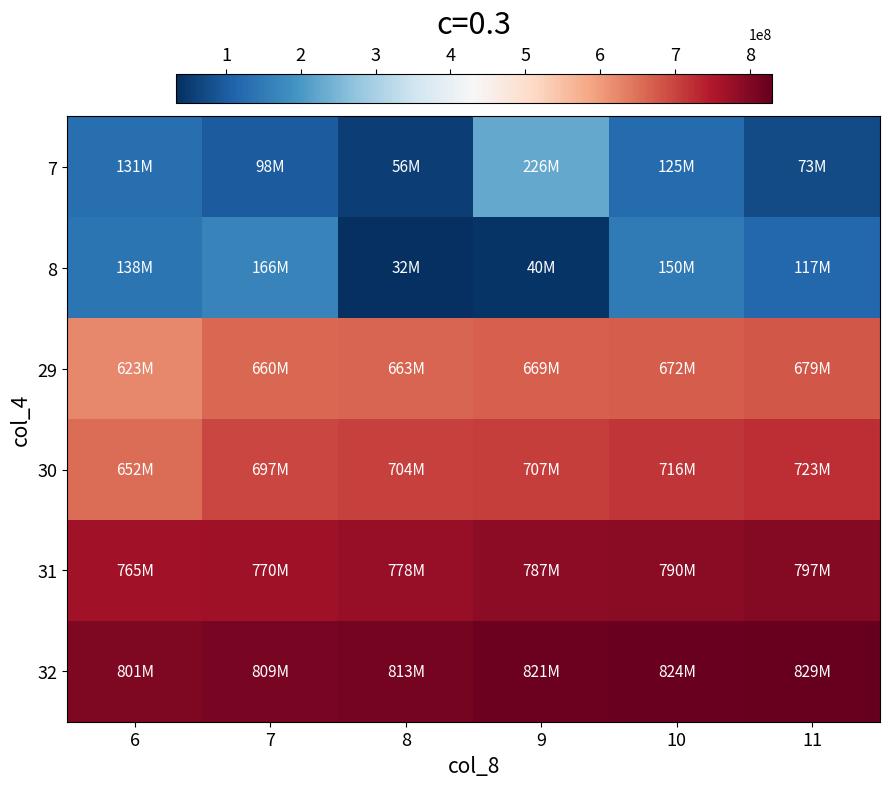

What is the difference between the highest and lowest values at 10?

699474620